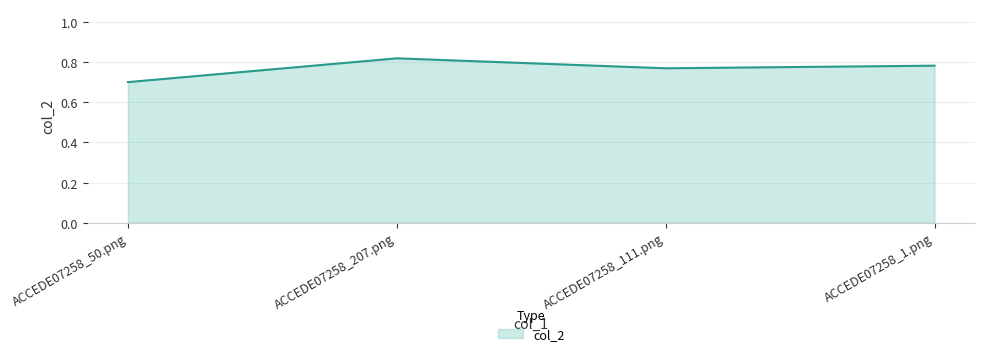

Between ACCEDE07258_1.png and ACCEDE07258_50.png, which is larger?

ACCEDE07258_1.png